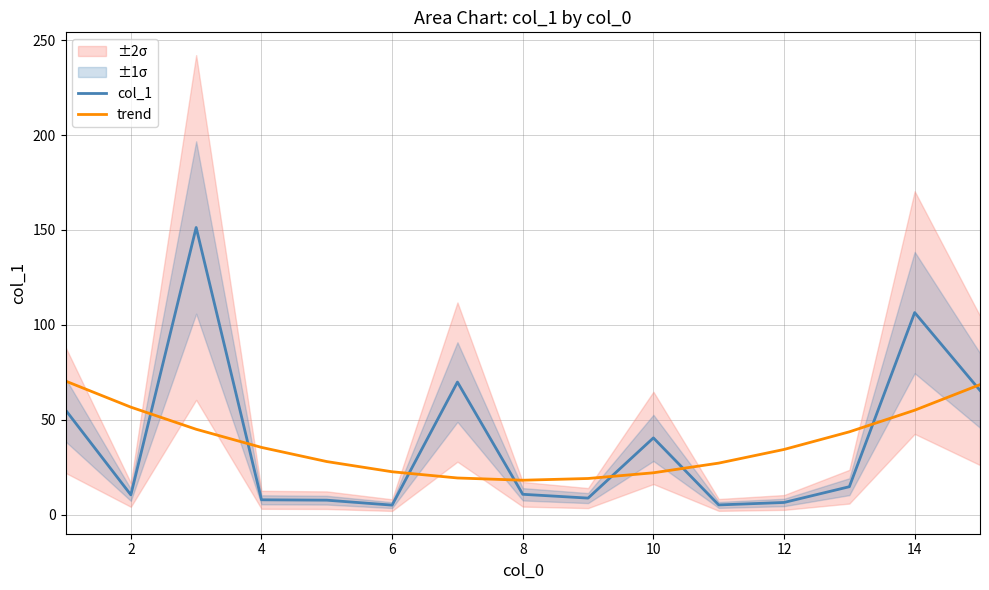

Reading right to left, what are all the values shown in this chart?

col_1: 65.5	106.5	14.8	6.5	5.2	40.5	8.8	10.8	69.9	5.1	7.7	7.9	151.3	10.5	55.2
trend: 68.5	55.1	43.7	34.4	27.2	22.1	19.1	18.2	19.4	22.7	28.0	35.5	45.0	56.7	70.4